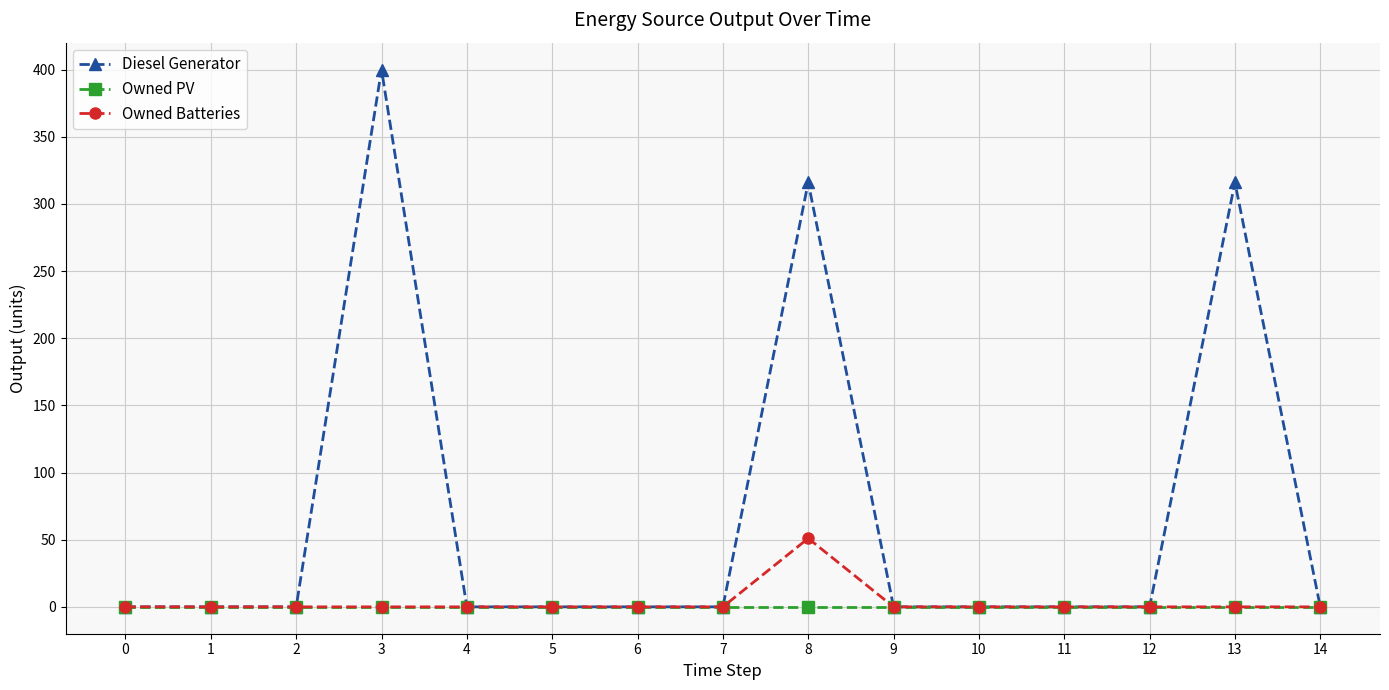

Is it true that Diesel Generator equals 244 at 0?

False